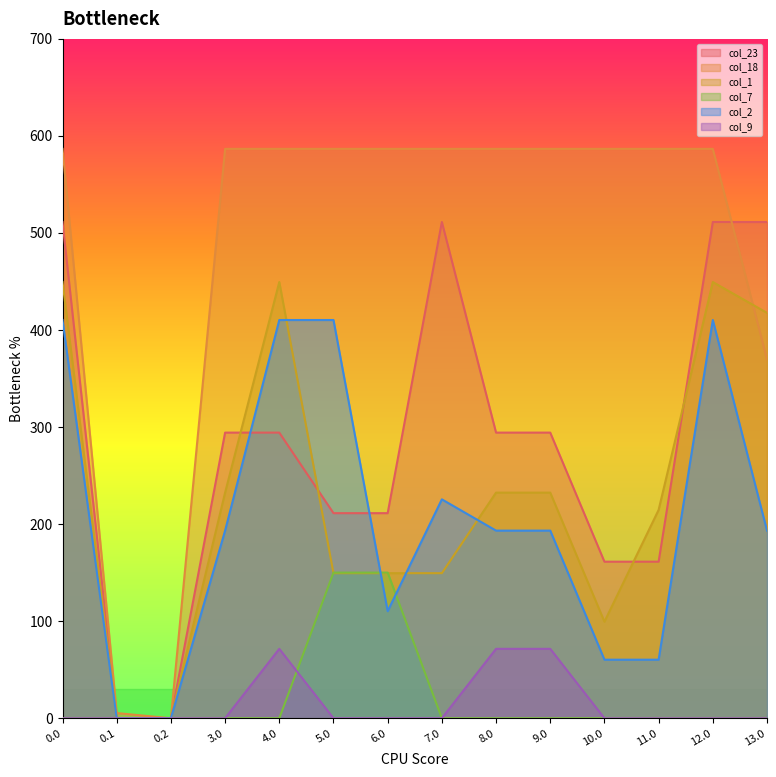

Which series changed the most between 0.1 and 4.0?

col_18